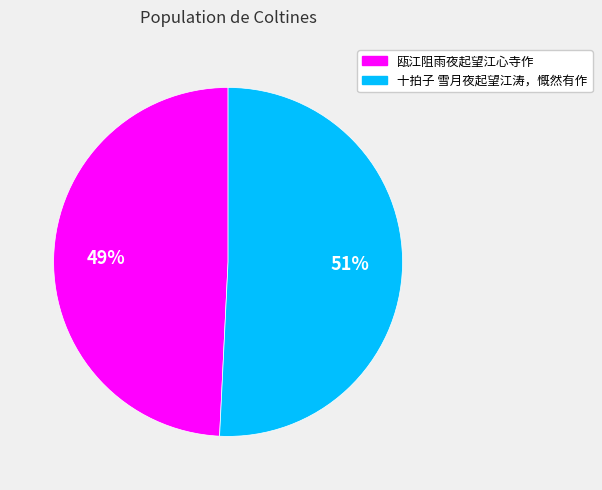

Is 十拍子 雪月夜起望江涛，慨然有作 the majority of the pie?

Yes